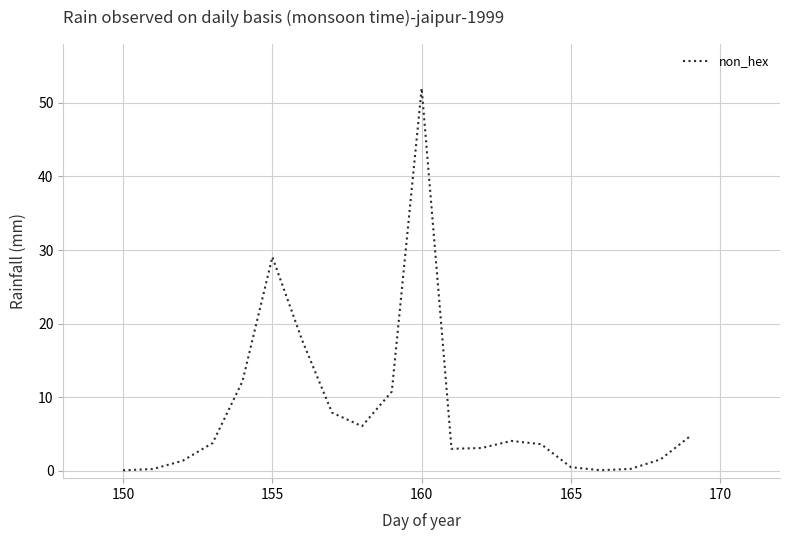

What is the maximum value shown in the chart?

52.0